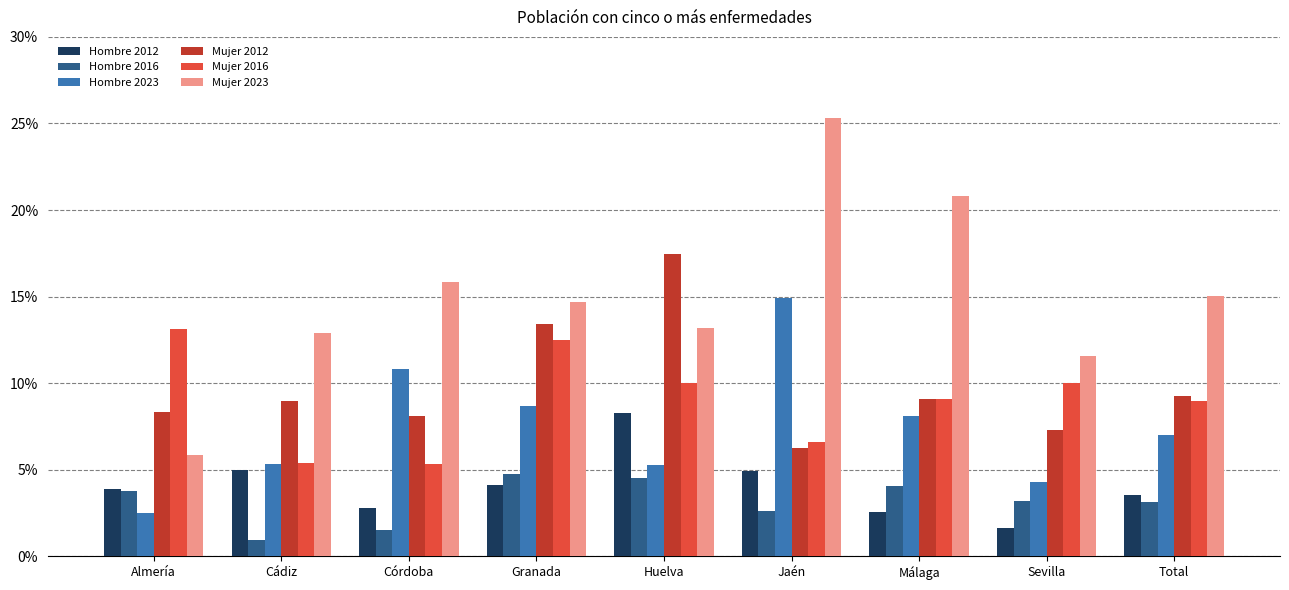

At which category is the sum across all series the highest?

Jaén